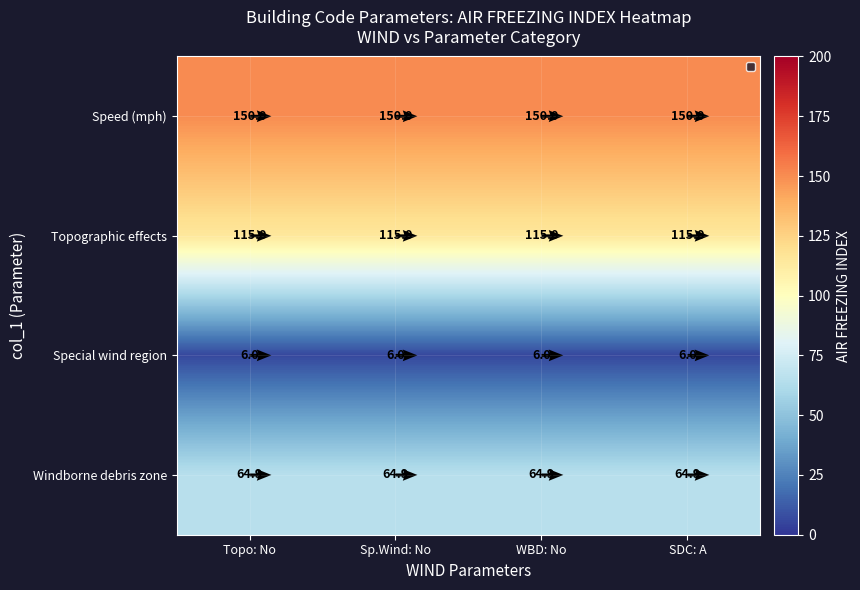

What is the sum of the Special wind region values at WBD: No and Topo: No?

12.0